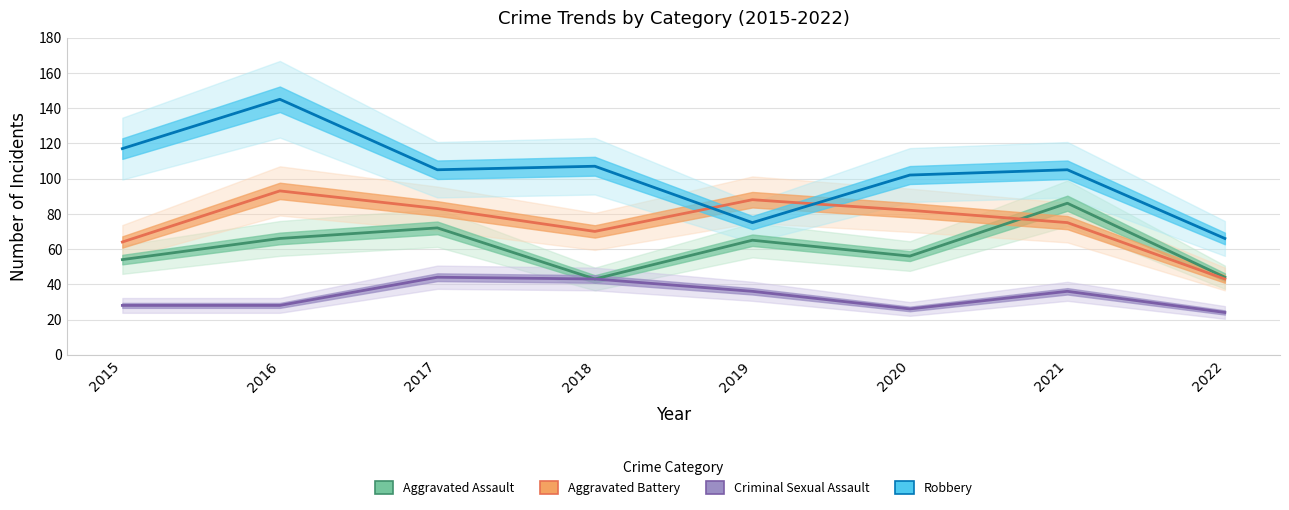

Rank the categories by Robbery value from lowest to highest.

2022, 2019, 2020, 2017, 2021, 2018, 2015, 2016